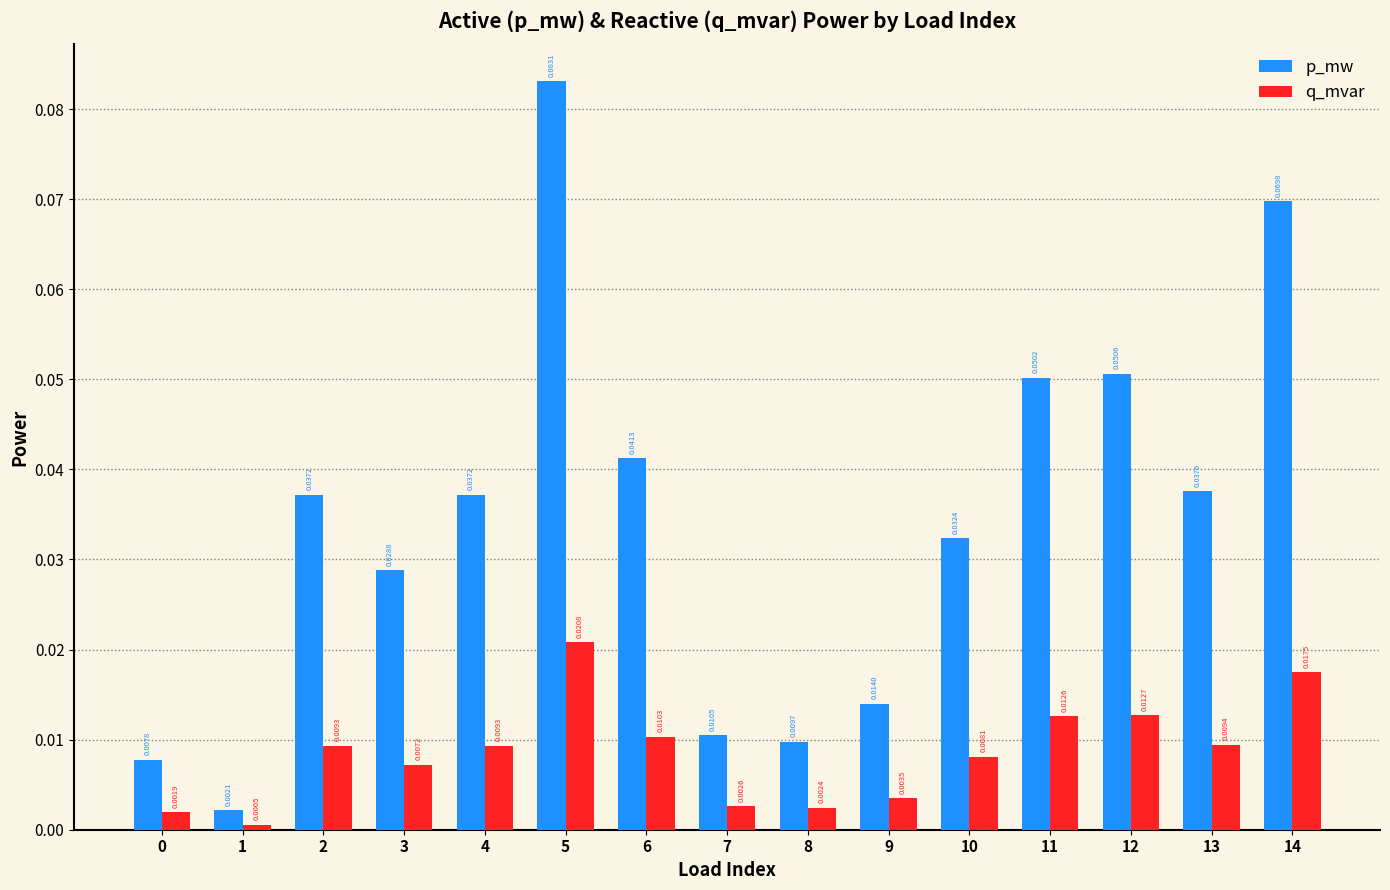

What are all the series names shown in the legend?

p_mw, q_mvar